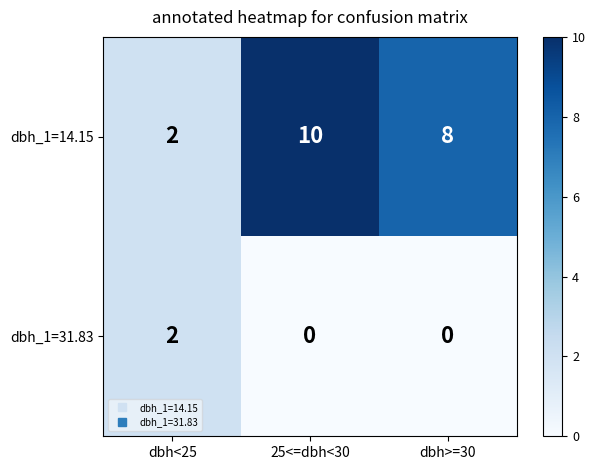

What is the maximum value shown in the chart?

10